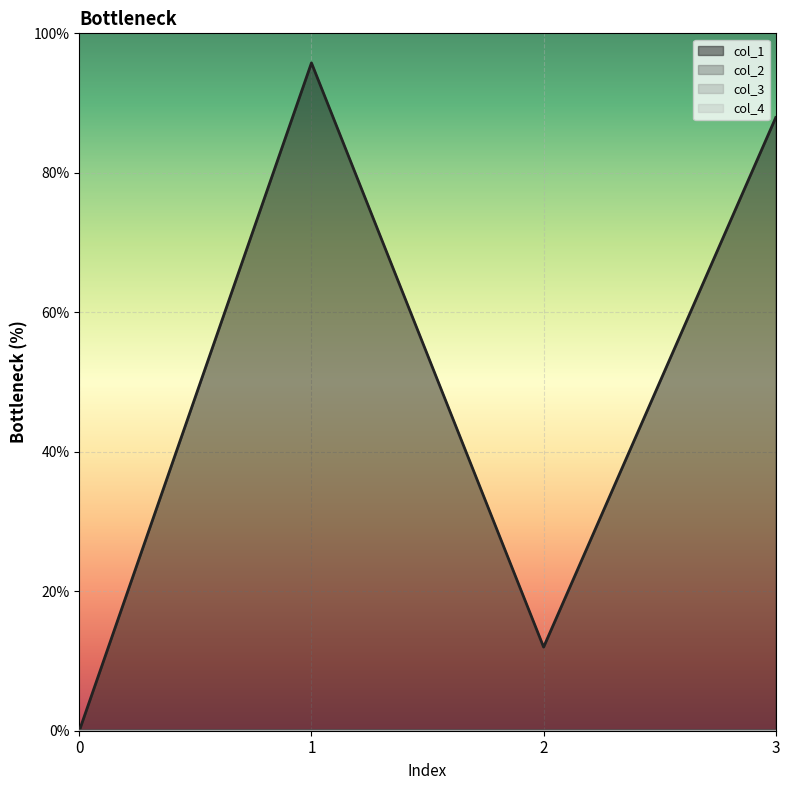

At how many categories does at least one series exceed 65?

2